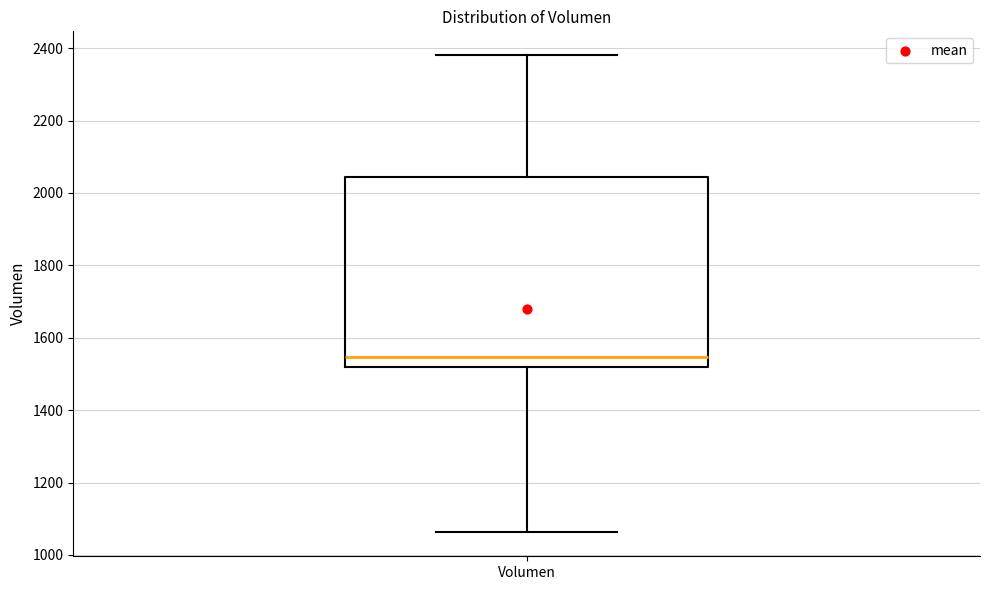

Read this box plot against the y-axis: the position of the median line, the range covered by the box, and the ends of both whiskers. The values are not printed on the chart, so give them approximately, as read against the axis.

median 1540, box 1520 to 2040, whiskers 1060 to 2380